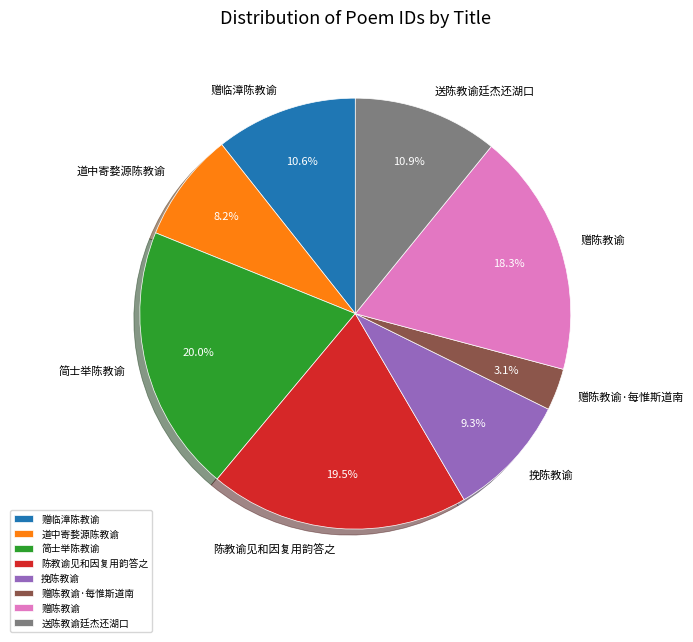

What is the total percentage of 简士举陈教谕 and 送陈教谕廷杰还湖口?

30.9%